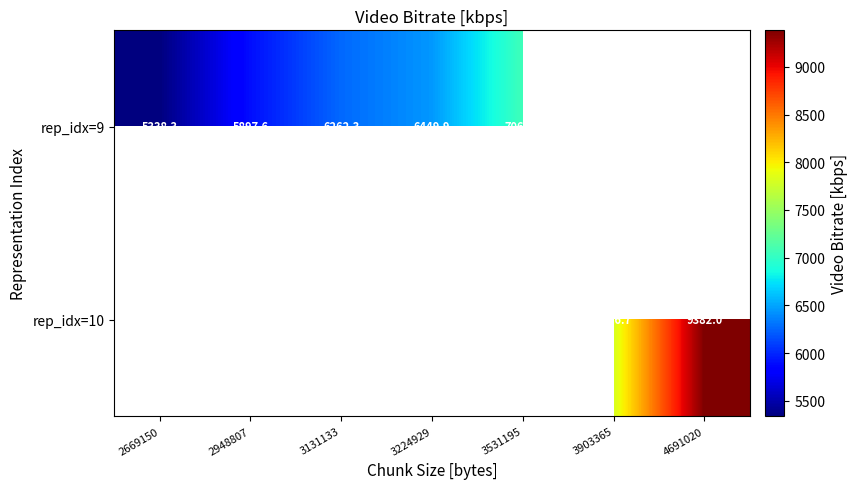

Between 3531195 and 2669150, which is larger?

3531195